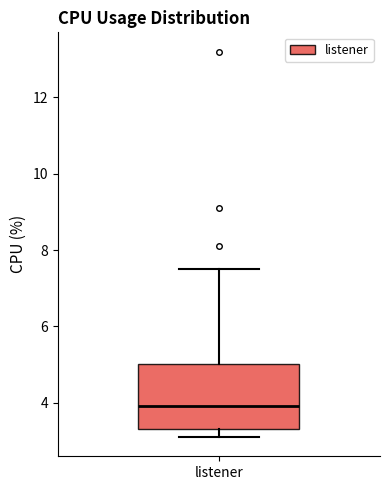

Transcribe this box plot: give where the median line is, the range the box spans, and where the two whiskers end, as read against the y-axis. The values are not printed on the chart, so give them approximately, as read against the axis.

median 4.0, box 3.4 to 5.0, whiskers 3.2 to 7.6